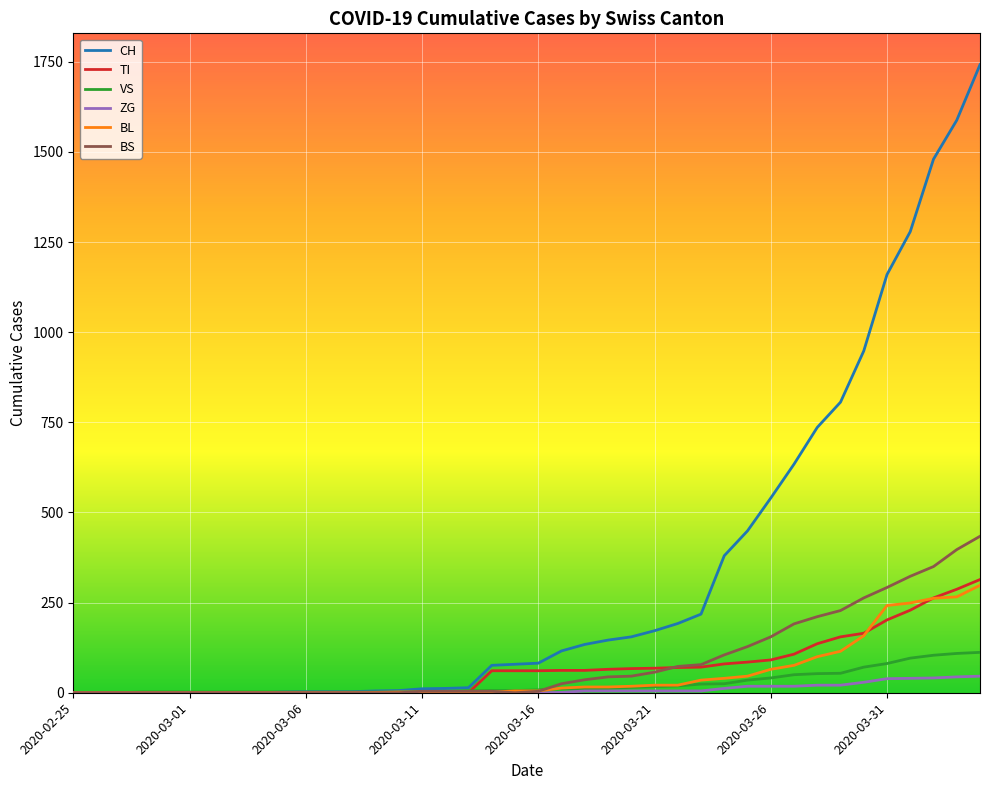

Which series has the widest spread of values?

CH